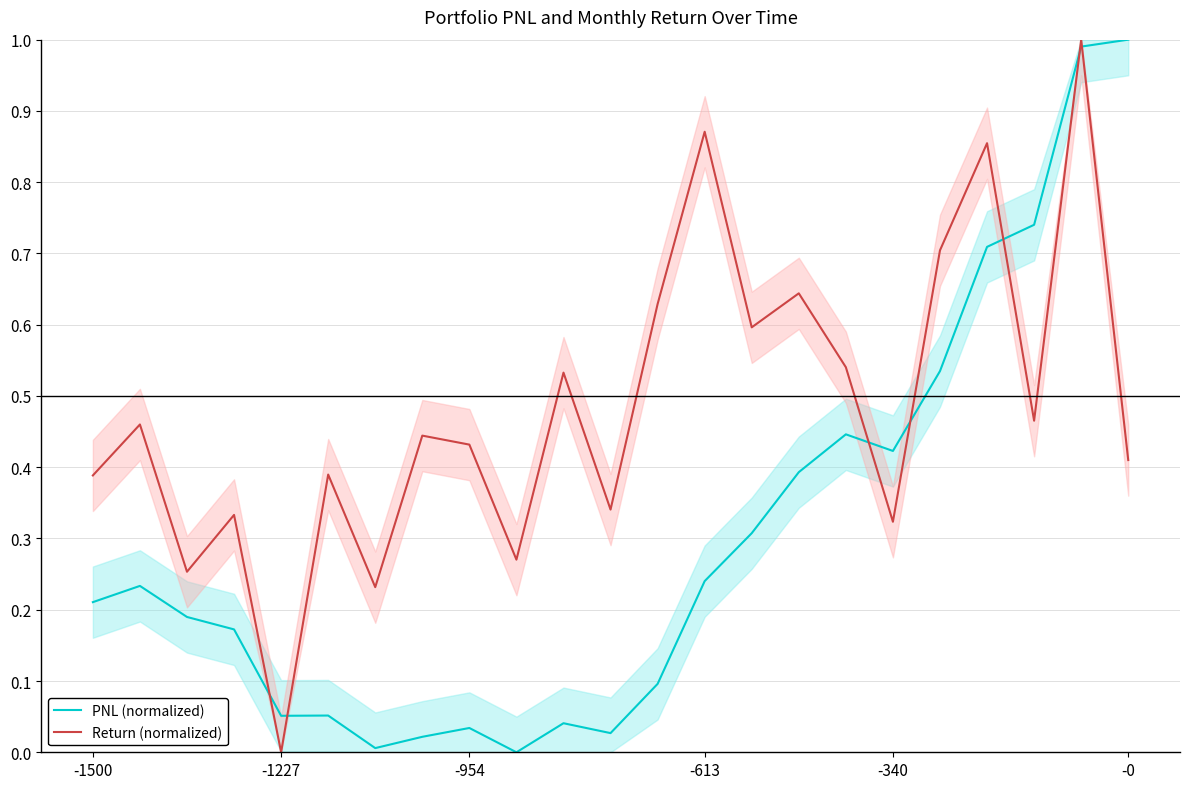

At which category does the chart reach its minimum across all series?

9